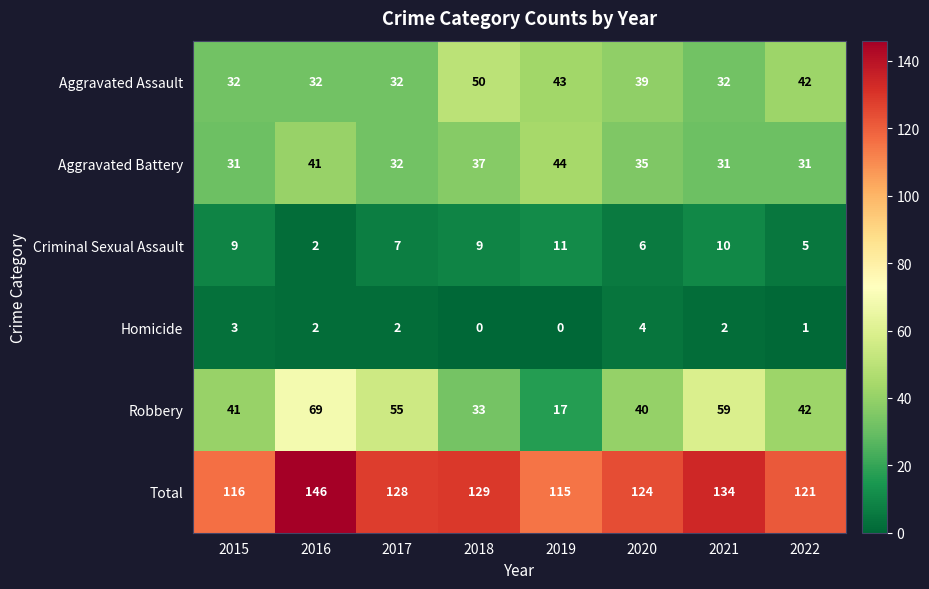

What is the maximum value shown in the chart?

146